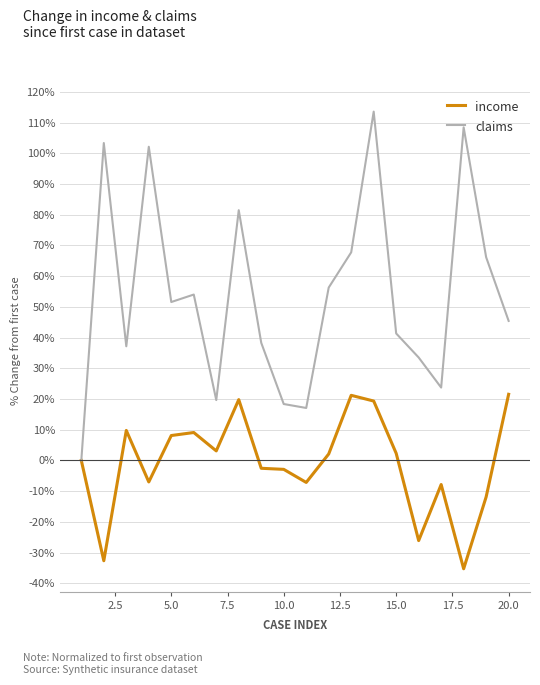

What is the difference between the maximum and minimum values in the income series?

56.8